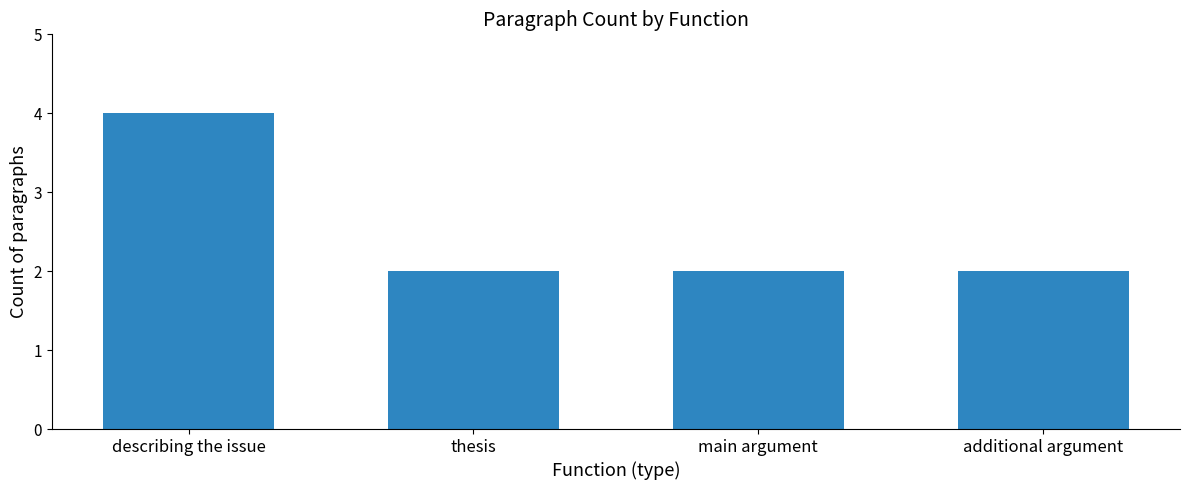

What is the label of the 4th bar from the left?

additional argument